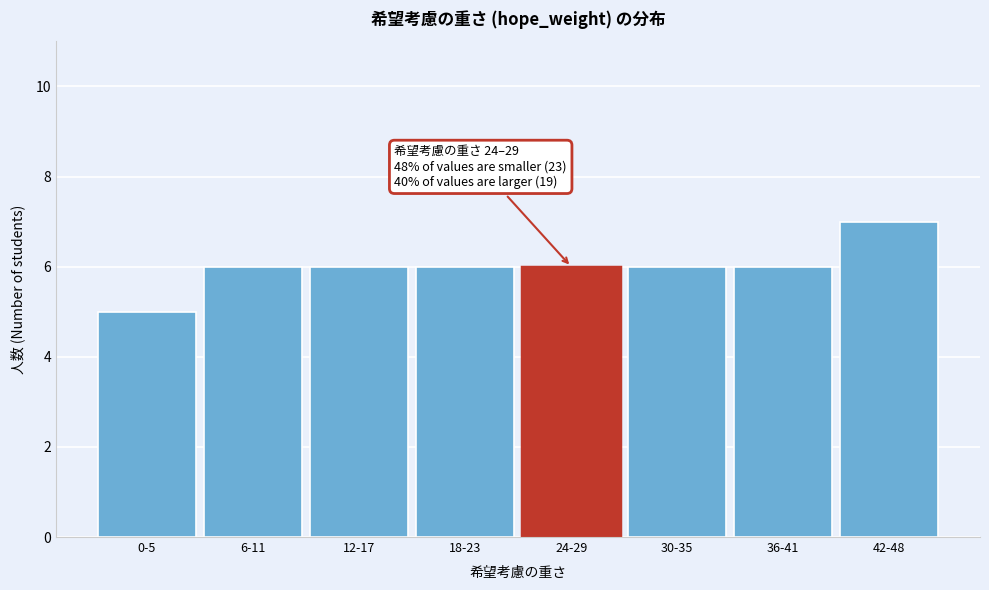

Reading left to right, extract all data points from this chart.

5	6	6	6	6	6	6	7